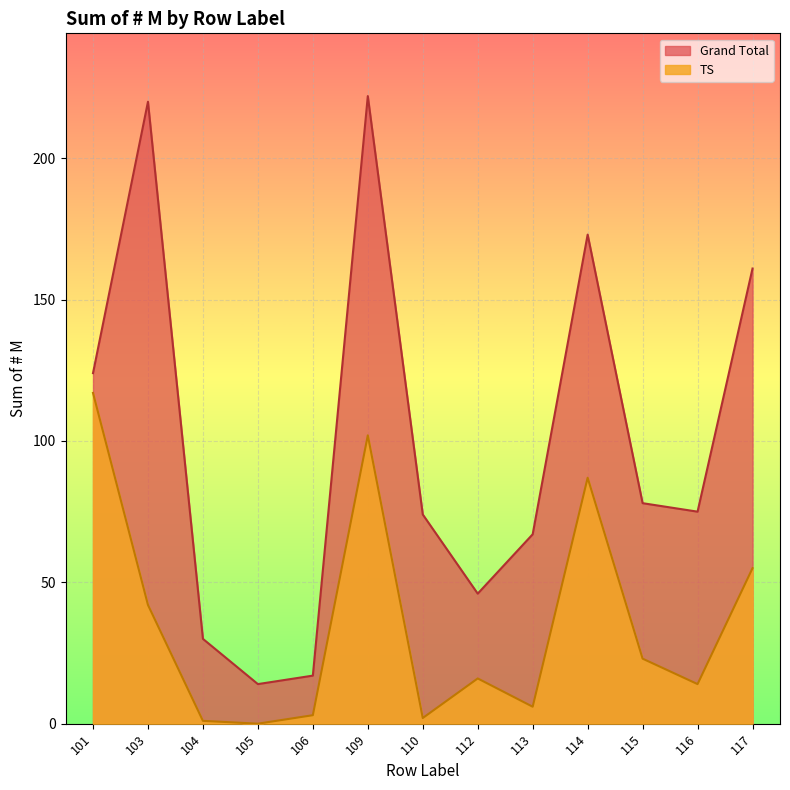

Where is the first local maximum for Grand Total?

103